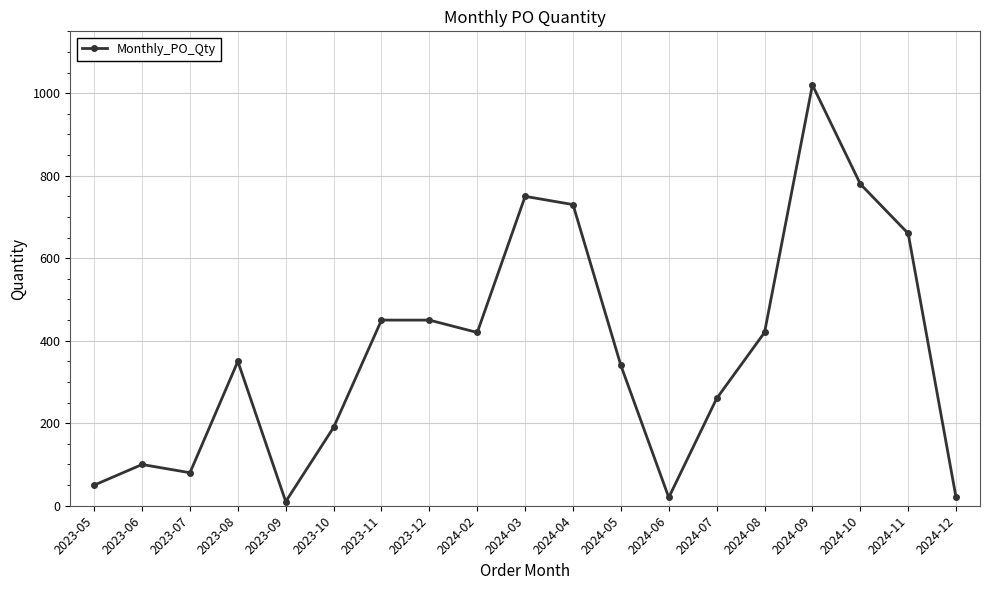

Is it true that the value at 2023-10 is 190?

True